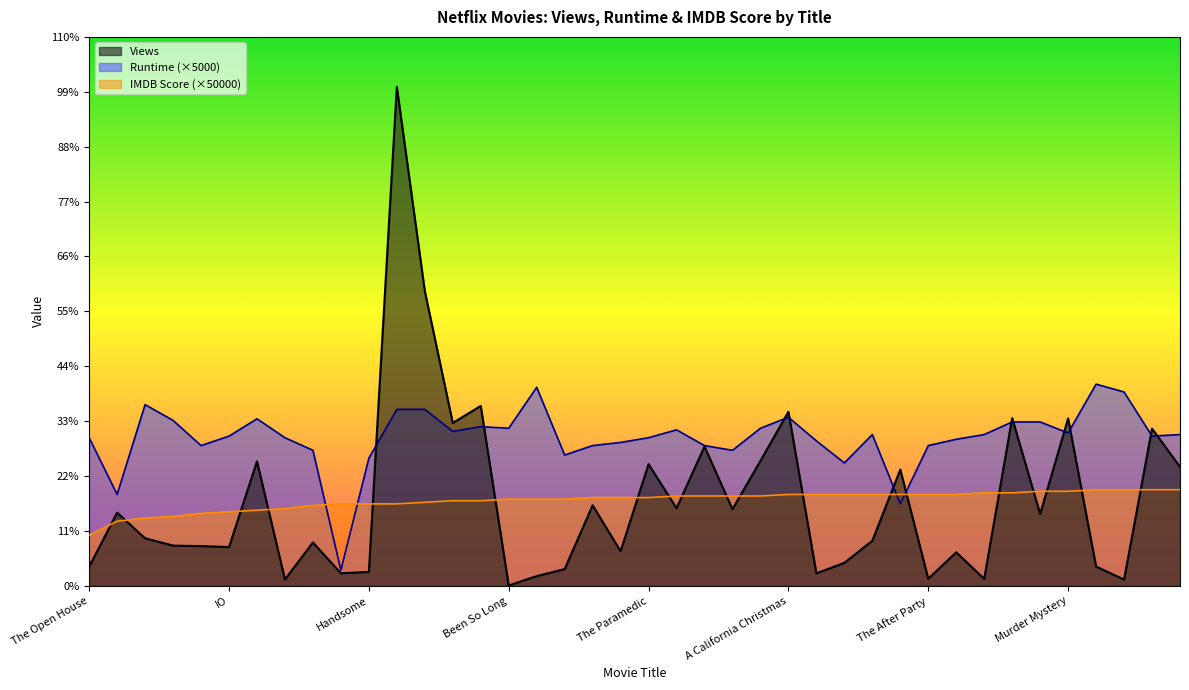

How many times do IMDB Score and Views cross each other?

19